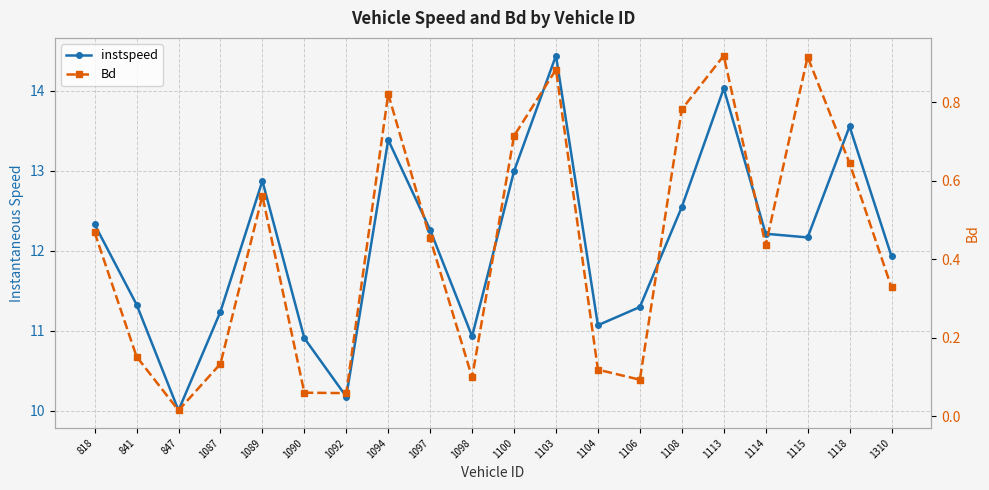

At which category does the chart reach its peak across all series?

1103